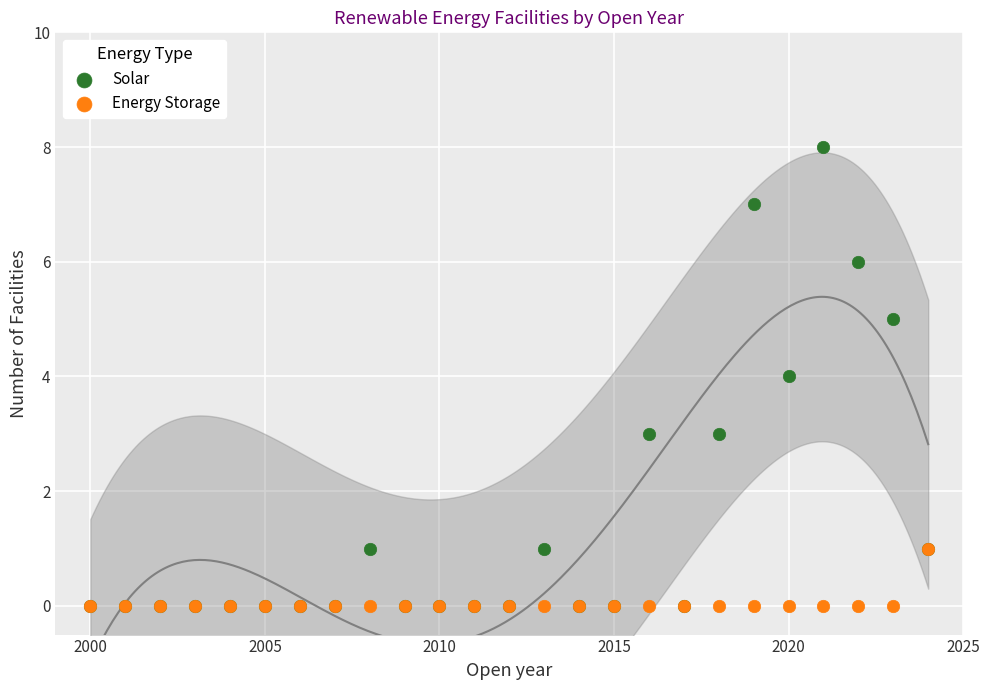

What are all the series names shown in the legend?

Solar, Energy Storage